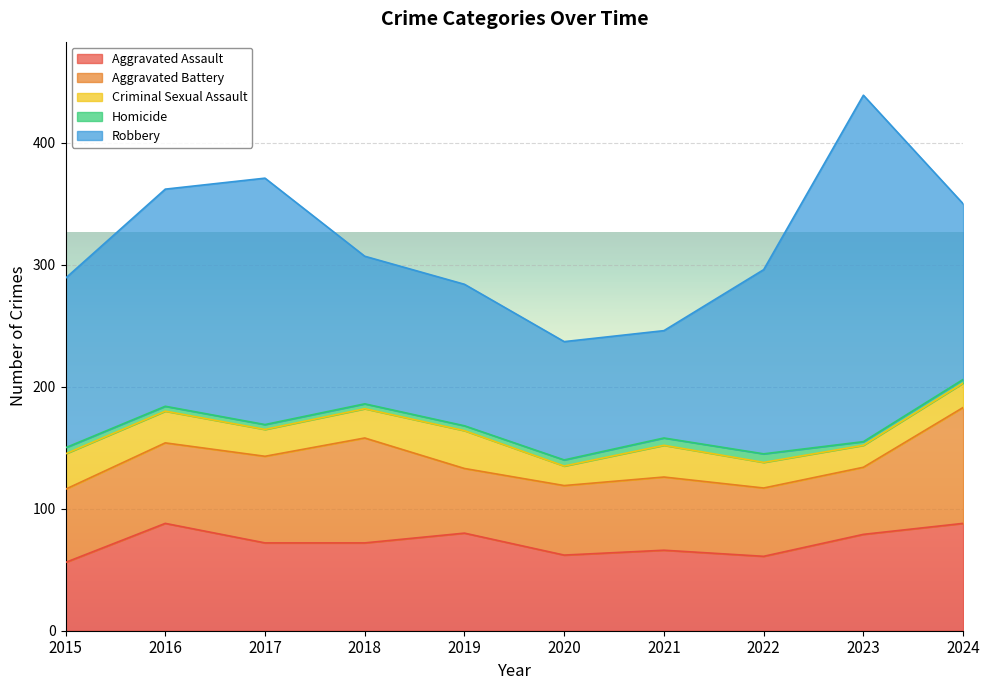

Reading left to right, transcribe all the data shown in this chart.

Aggravated Assault: 2015=56	2016=88	2017=72	2018=72	2019=80	2020=62	2021=66	2022=61	2023=79	2024=88
Aggravated Battery: 2015=60	2016=66	2017=71	2018=86	2019=53	2020=57	2021=60	2022=56	2023=55	2024=95
Criminal Sexual Assault: 2015=29	2016=26	2017=22	2018=24	2019=31	2020=16	2021=26	2022=21	2023=18	2024=20
Homicide: 2015=5	2016=4	2017=4	2018=4	2019=4	2020=5	2021=6	2022=7	2023=3	2024=3
Robbery: 2015=139	2016=178	2017=202	2018=121	2019=116	2020=97	2021=88	2022=151	2023=284	2024=144